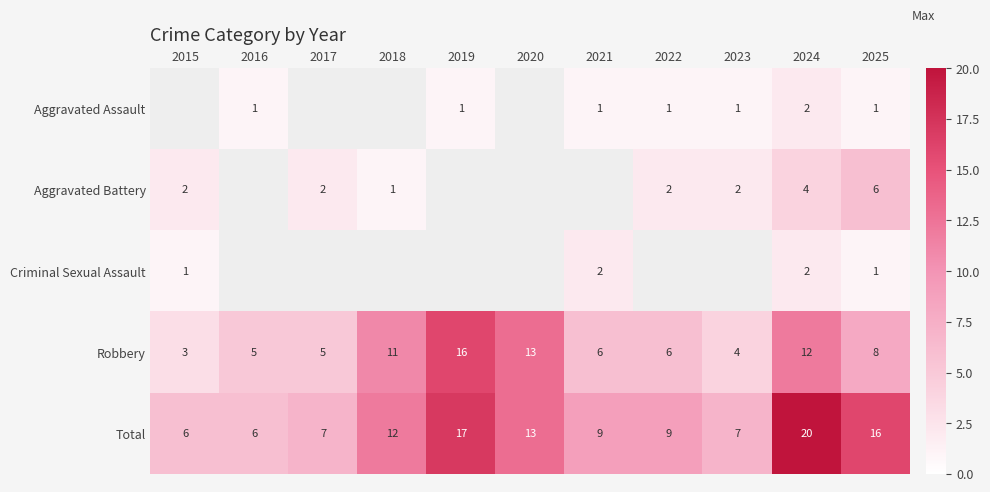

What value does the Total series have at 2016?

6